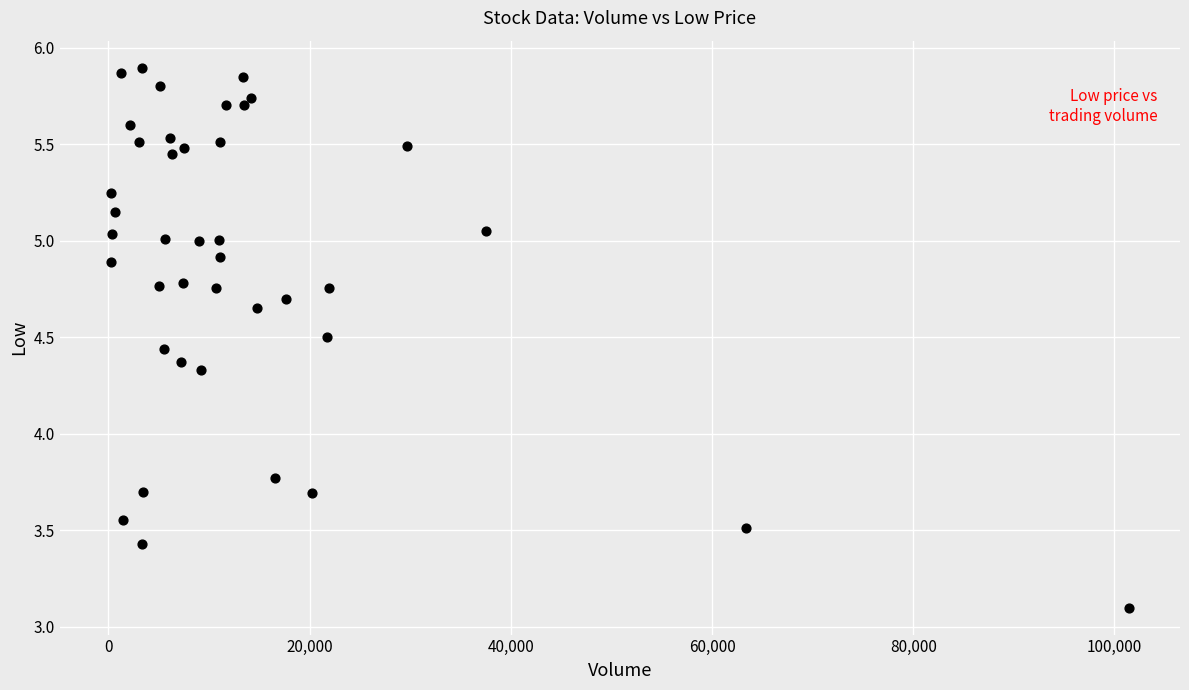

What Y value in the scatter plot is closest to 4?

3.8